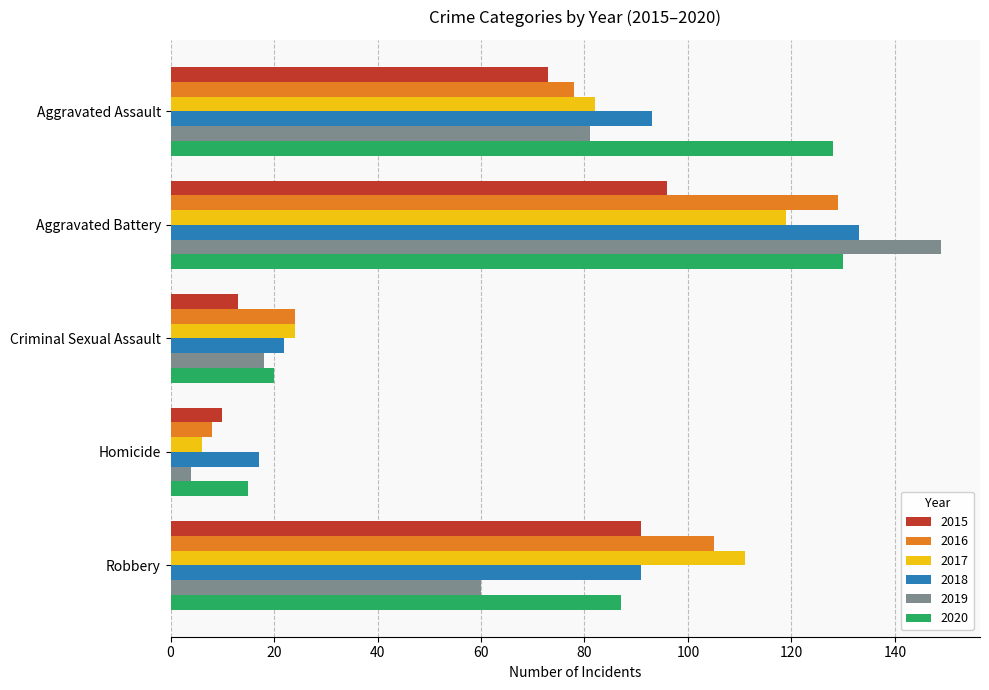

At which category is the sum across all series the highest?

Aggravated Battery